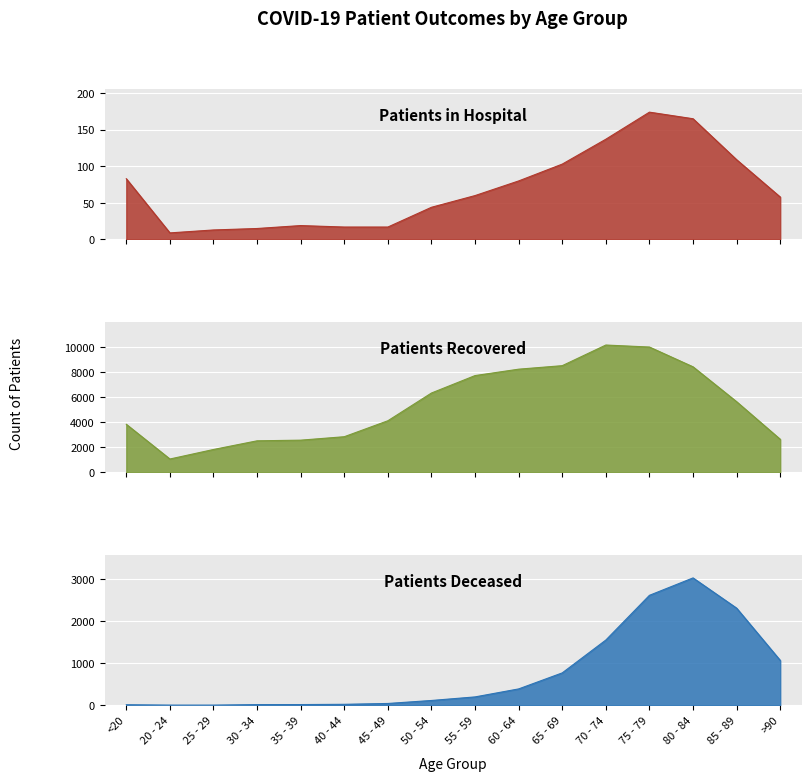

The value of patients_recovered at 50 - 54 is 6331. True or false?

True